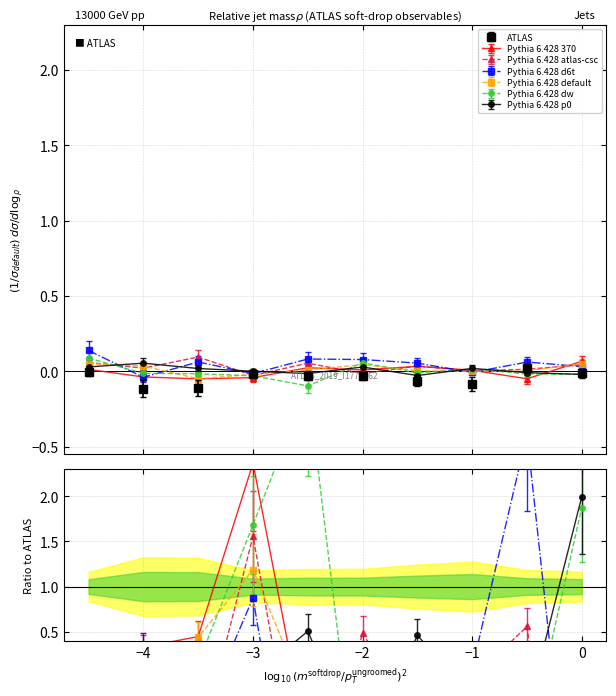

Does the chart have visible grid lines?

Yes